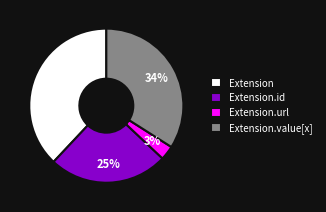

To the nearest percent, what is the average slice percentage?

25%